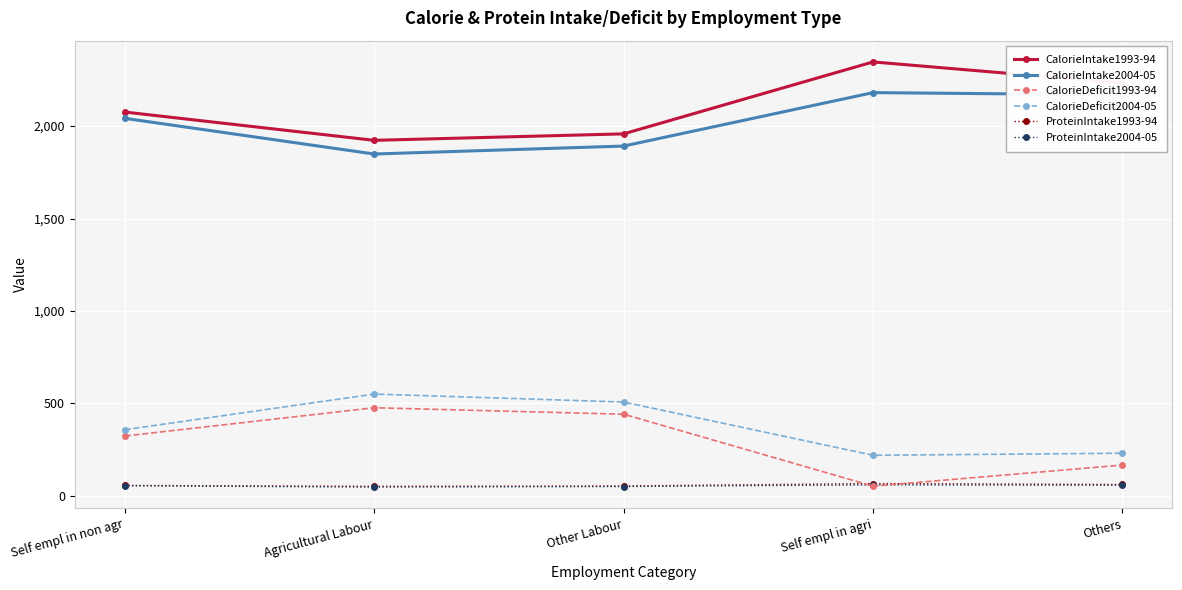

What position from the right is Others?

1